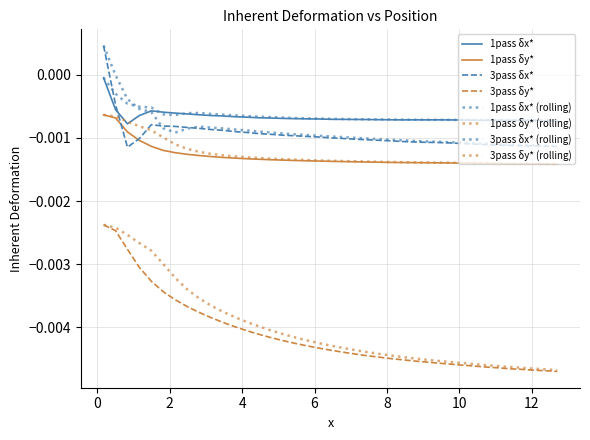

How many interior local peaks does the 3pass δx* series have?

1